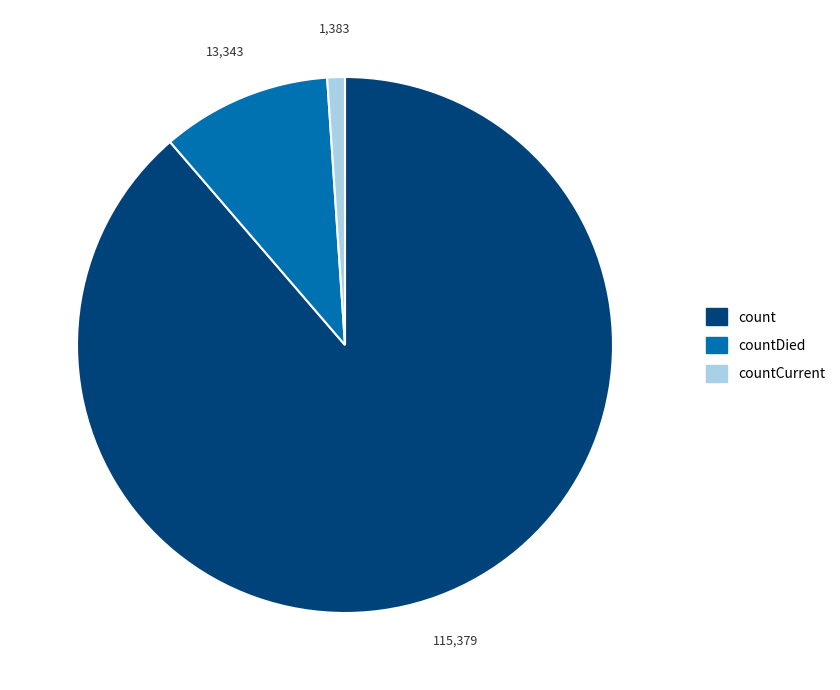

Do countCurrent and count together represent more than half of the pie?

Yes